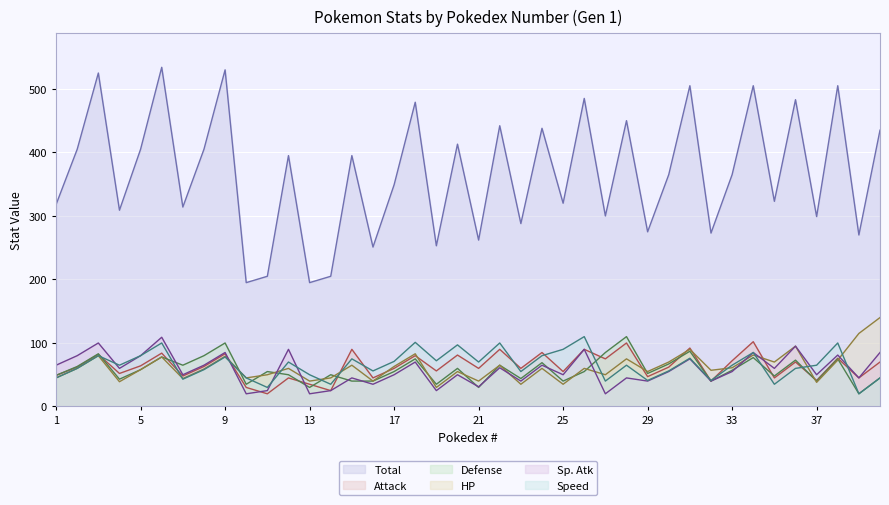

What is the lowest value of the HP series?

30